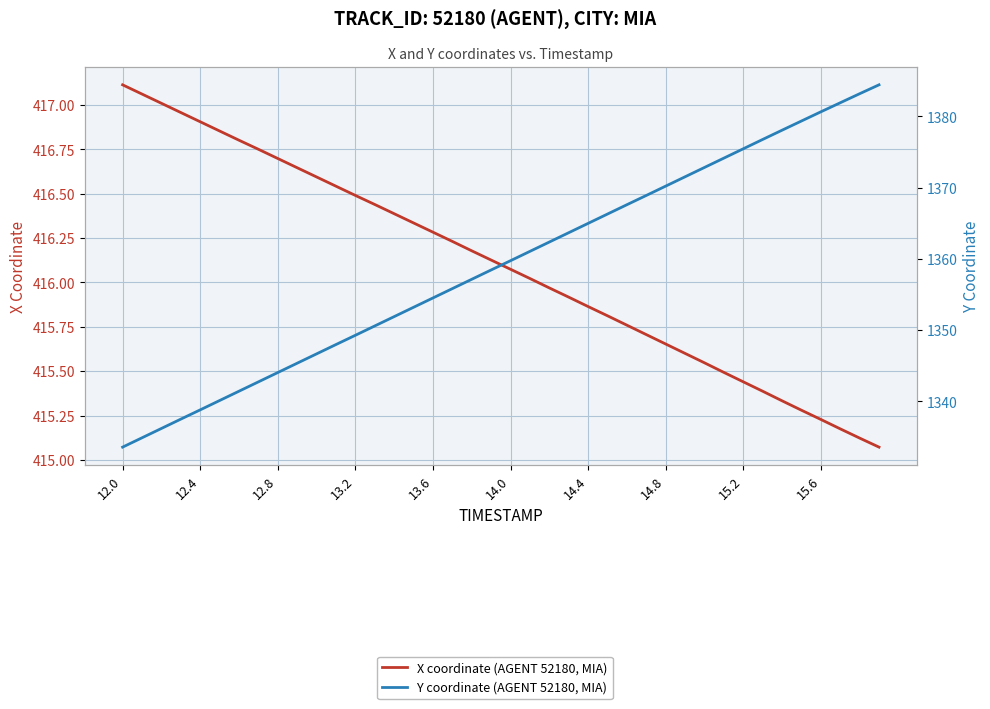

What is the difference between the maximum and second lowest values in the X coordinate (AGENT 52180, MIA) series?

2.0